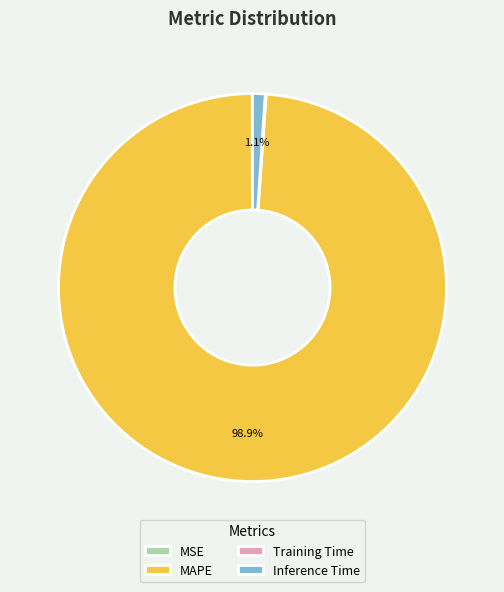

Combined, do Inference Time and MAPE account for over 50%?

Yes